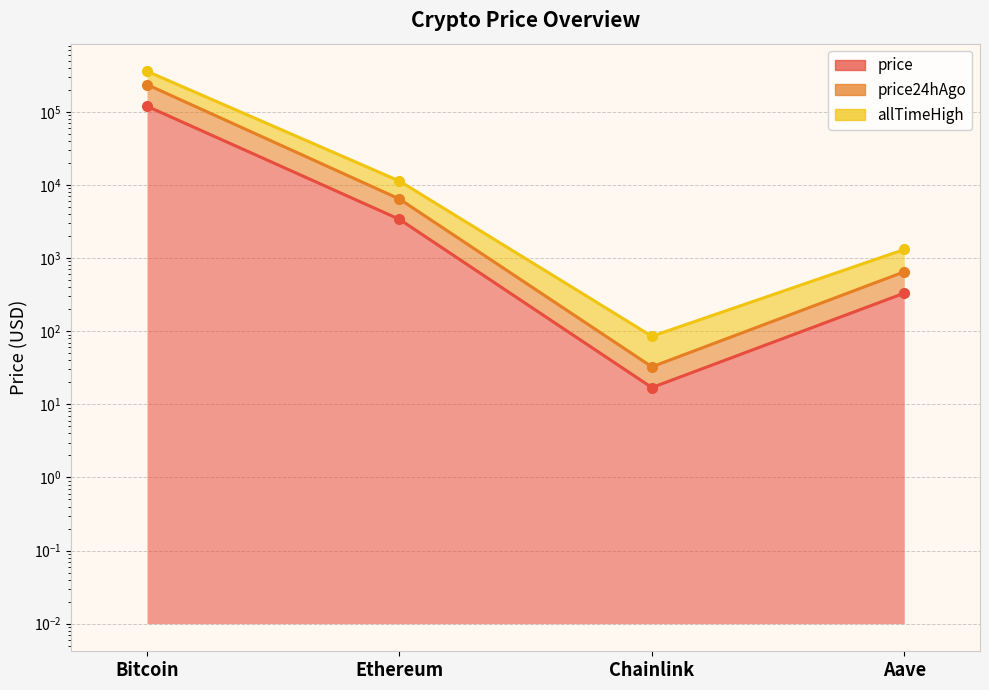

Count the number of data series in this chart.

3